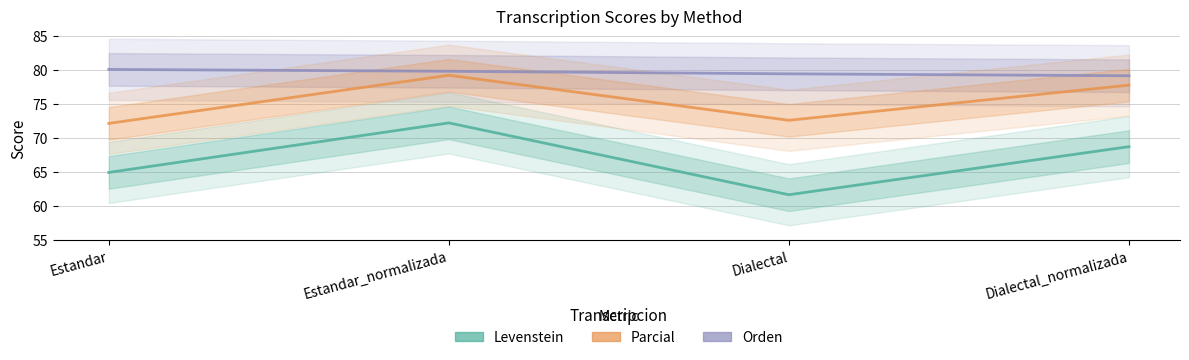

What is the difference between the maximum and minimum values in the Orden series?

0.9